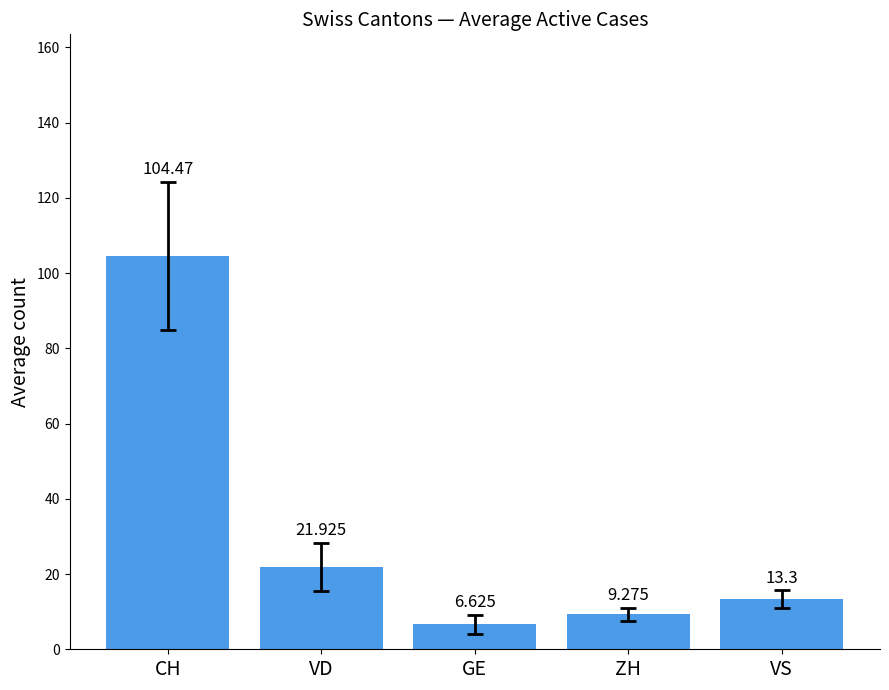

What position from the left is VS?

5